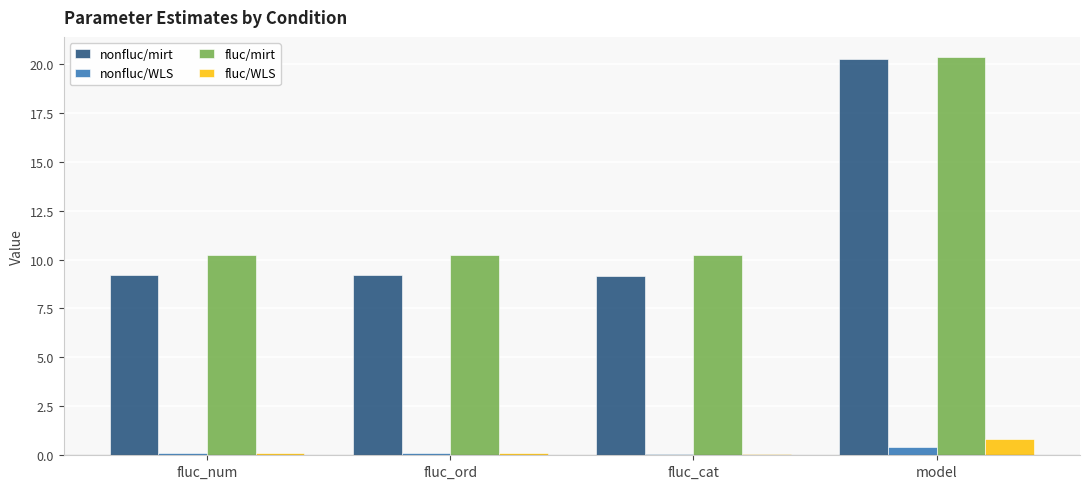

At which category is the sum across all series the highest?

model